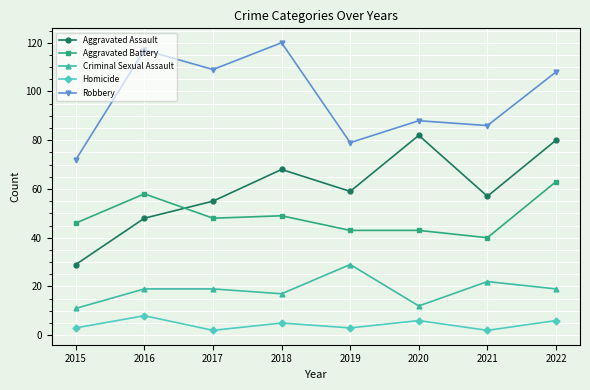

True or false: Aggravated Battery and Robbery cross at least once.

False